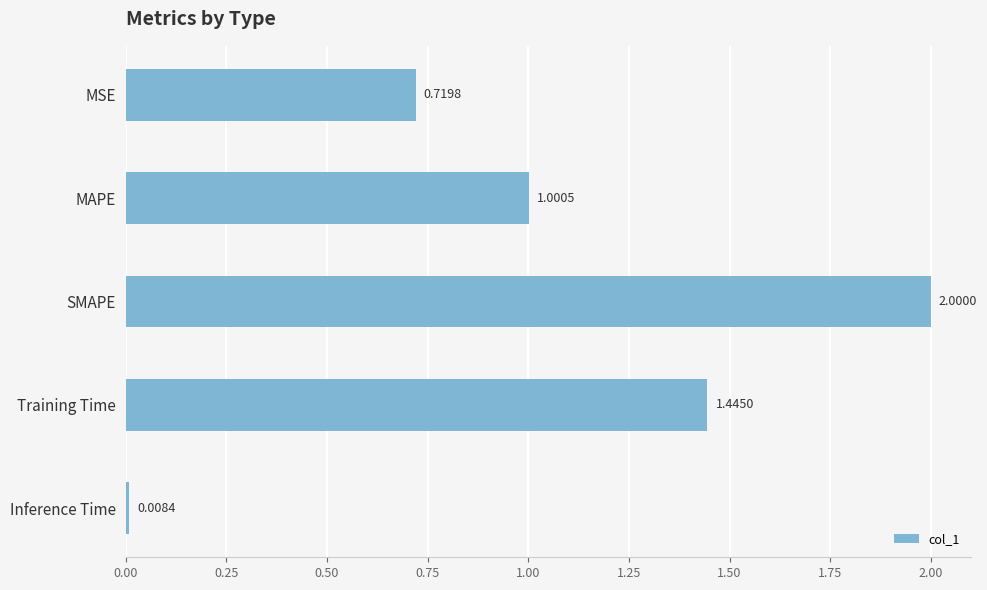

How many bars are there in total?

5